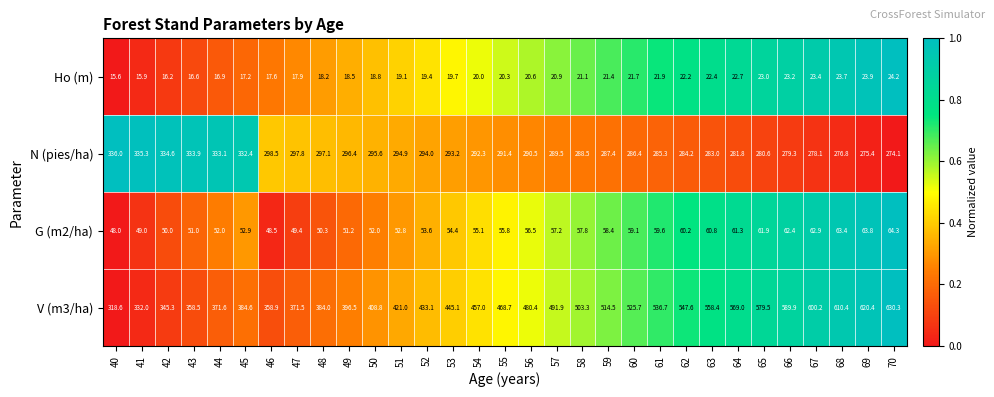

Where is G (m2/ha) nearest to the value 56?

55